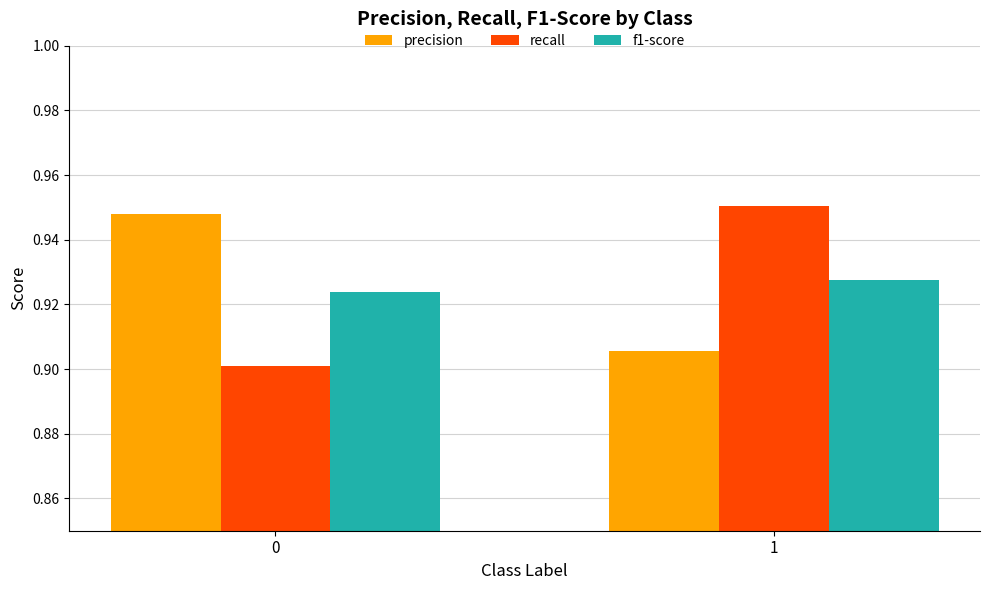

Rank the series by their maximum value, from lowest to highest.

f1-score, precision, recall